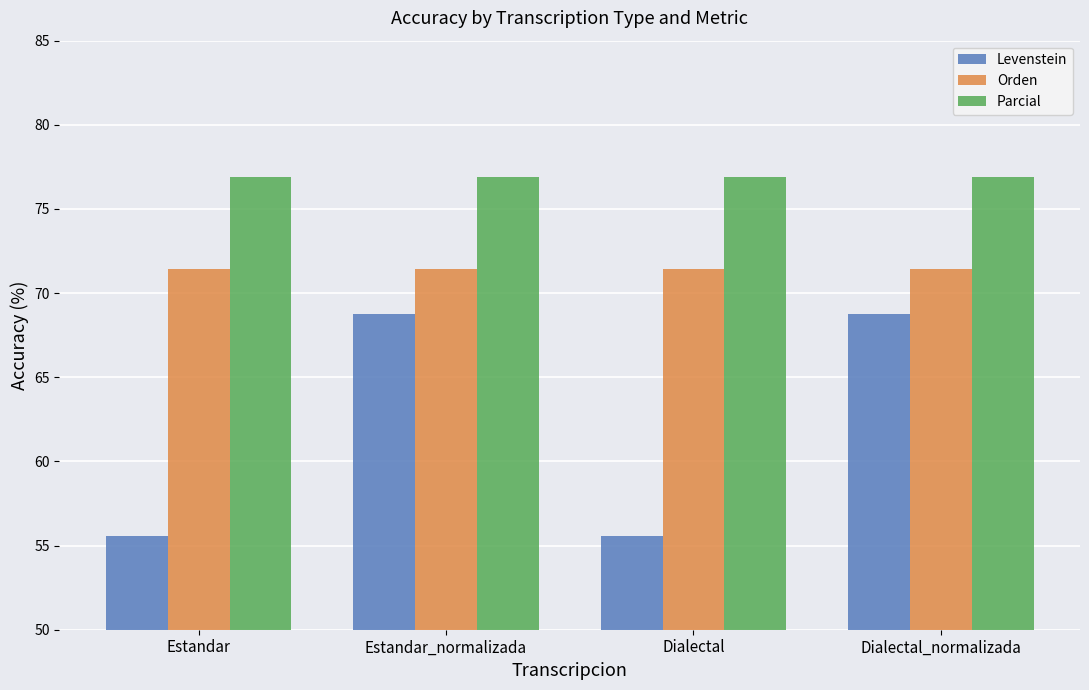

What is the difference between the highest and lowest values at Estandar_normalizada?

8.2